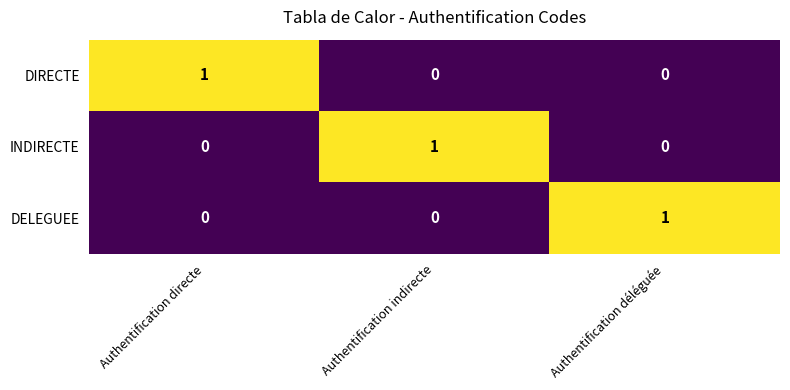

The value of INDIRECTE at Authentification déléguée is 0. True or false?

True